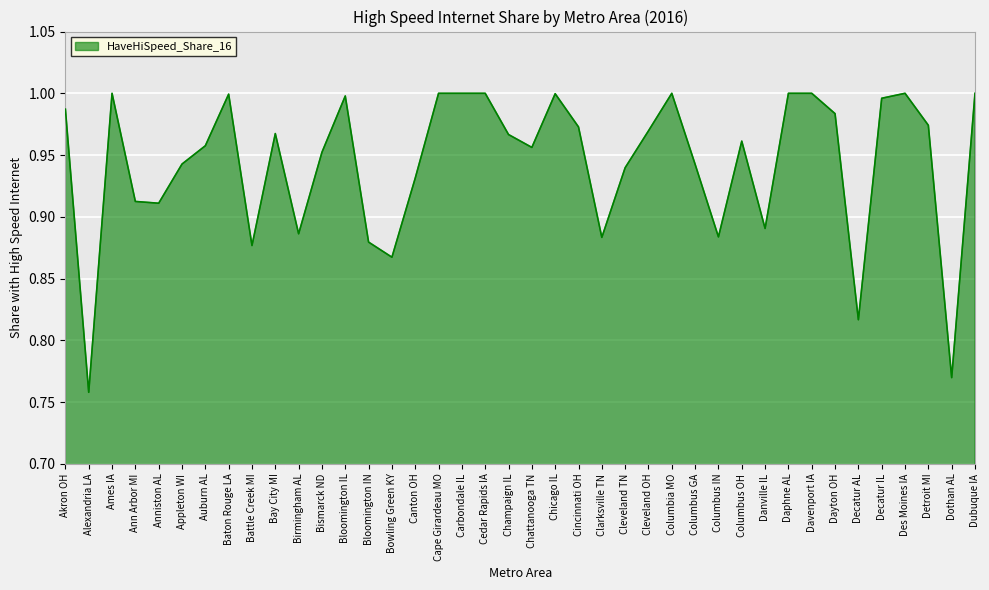

True or false: the data shows 0.4 at Chicago IL.

False